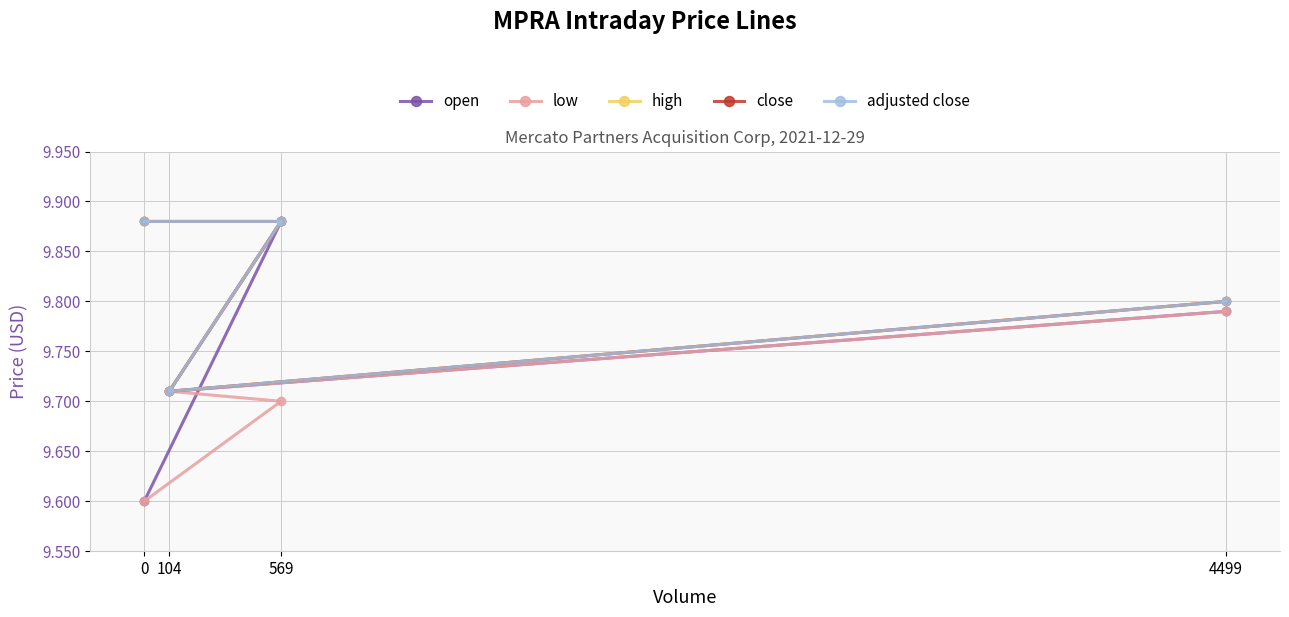

Count the low values in the range 9 to 10.

4